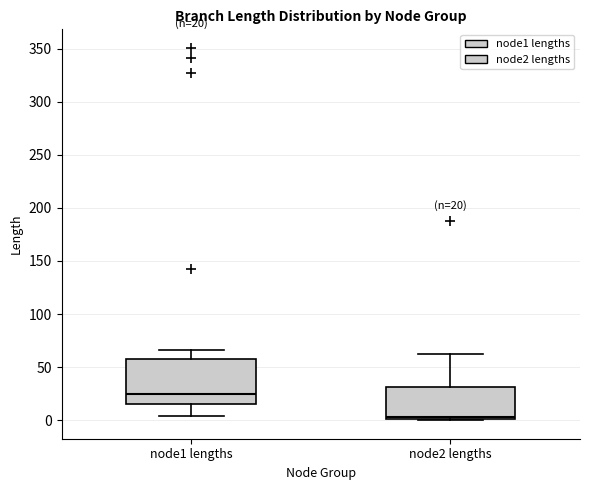

Which box's median line is the highest?

node1 lengths